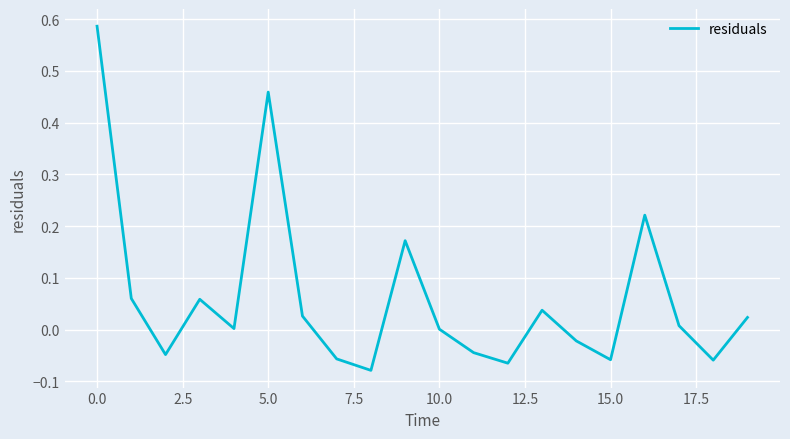

How many interior local valleys (lower than both neighbors) does the data have?

6